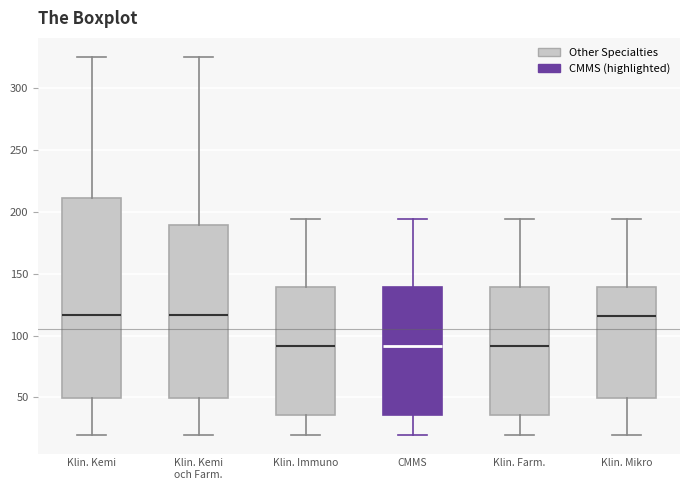

Reading left to right, read every box against the y-axis: the position of its median line, the range the box covers, and the ends of its whiskers. The values are not printed on the chart, so give them approximately, as read against the axis.

Klin. Kemi: median 115, box 50 to 210, whiskers 20 to 325
Klin. Kemi och Farm.: median 115, box 50 to 190, whiskers 20 to 325
Klin. Immuno: median 90, box 35 to 140, whiskers 20 to 195
CMMS: median 90, box 35 to 140, whiskers 20 to 195
Klin. Farm.: median 90, box 35 to 140, whiskers 20 to 195
Klin. Mikro: median 115, box 50 to 140, whiskers 20 to 195